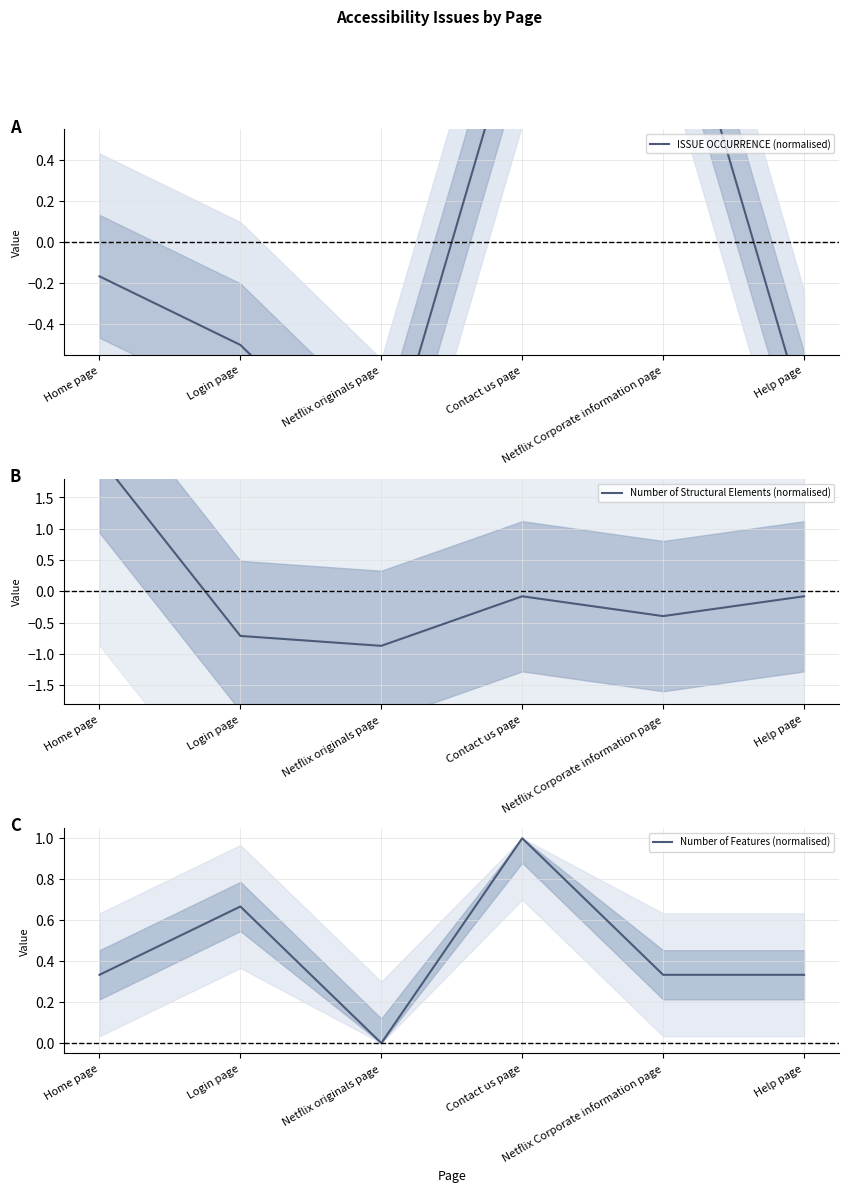

List the labels in order of Number of Structural Elements (normalised) value, smallest first.

Netflix originals page, Login page, Netflix Corporate information page, Contact us page, Help page, Home page